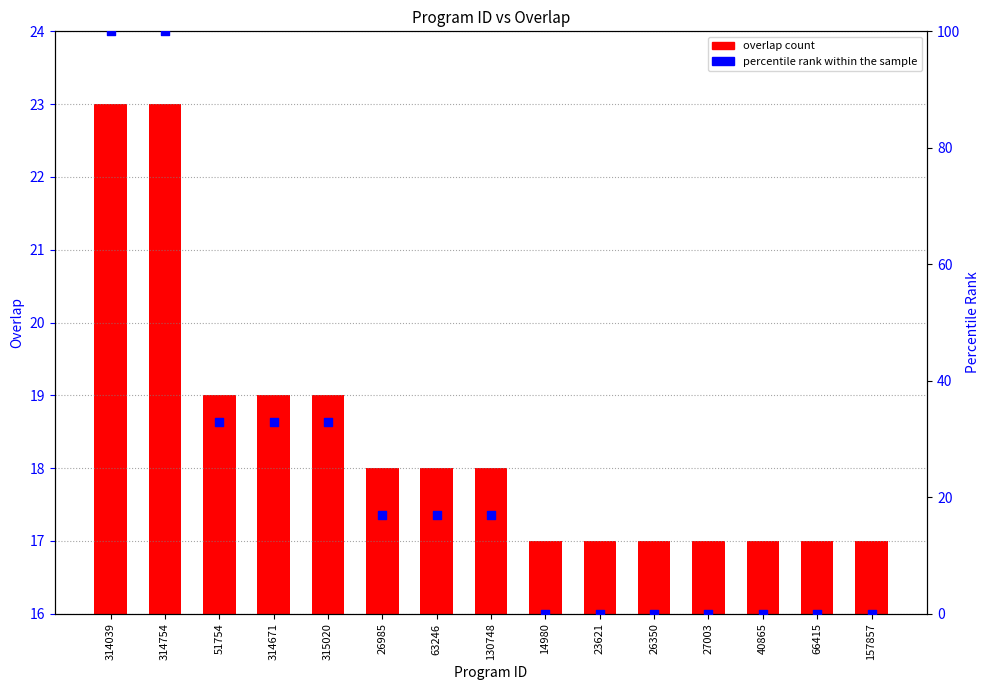

At which category is the sum across all series the highest?

314039